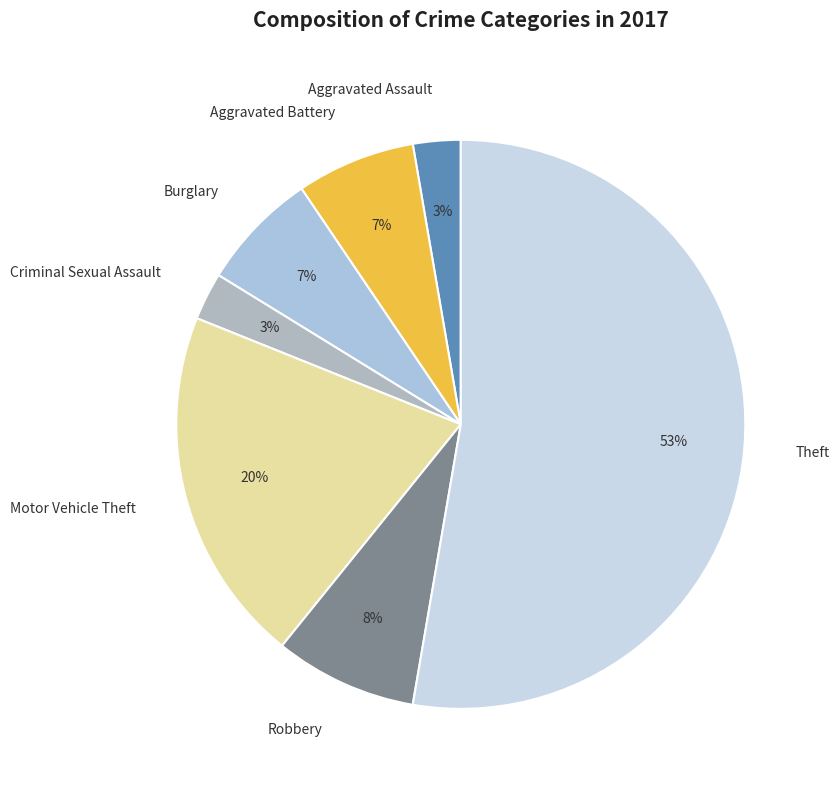

True or false: Robbery accounts for 8% of the total.

True